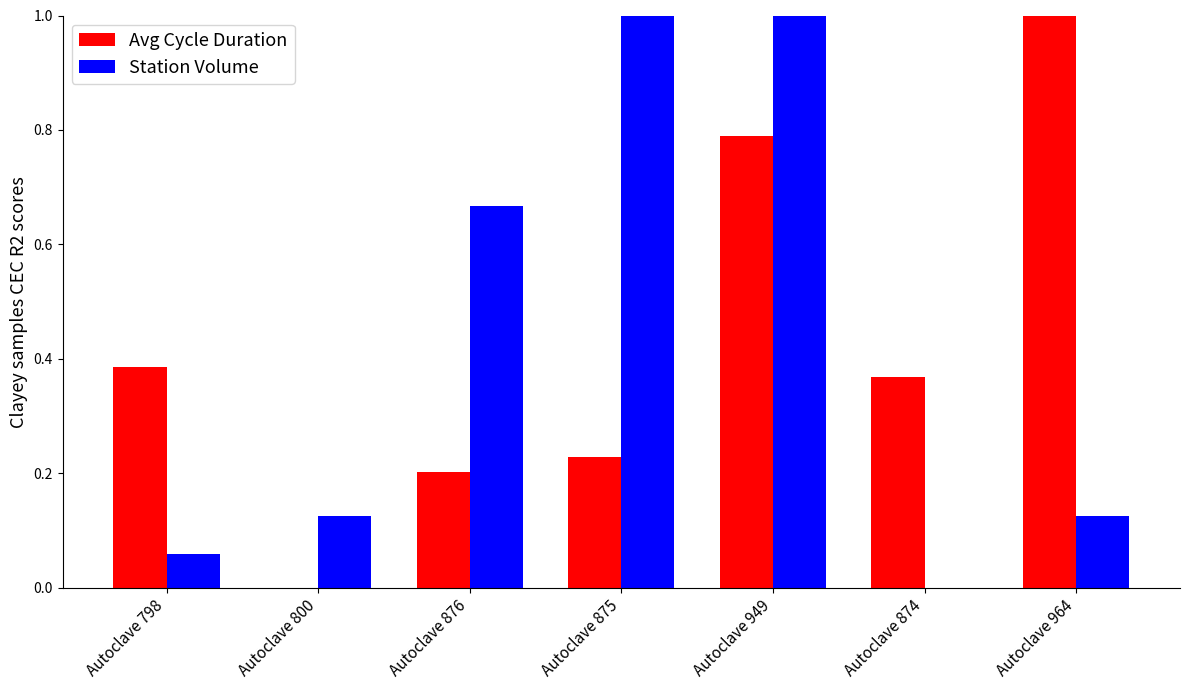

Is the value of Station Volume at Autoclave 949 greater than the value of Avg Cycle Duration at Autoclave 875?

Yes